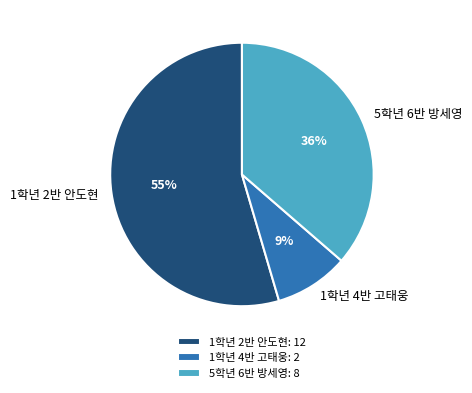

Is it true that 5학년 6반 방세영 is 36% of the pie?

True